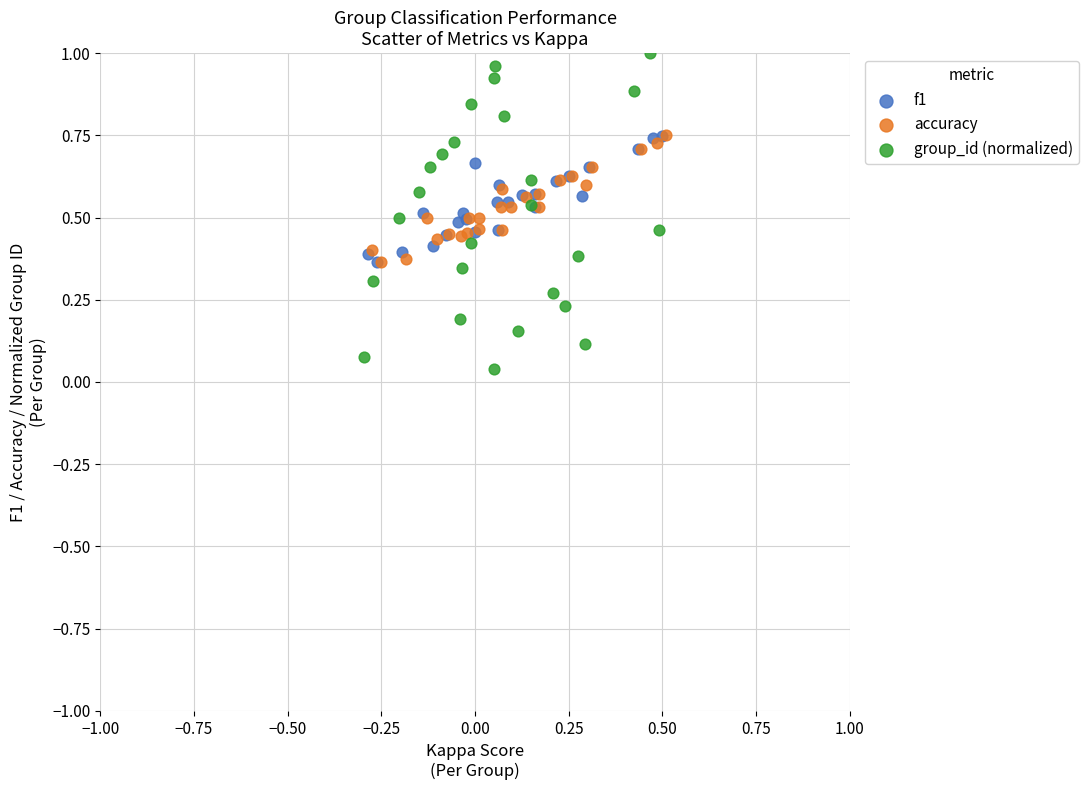

What are all the series names shown in the legend?

f1, accuracy, group_id (normalized)